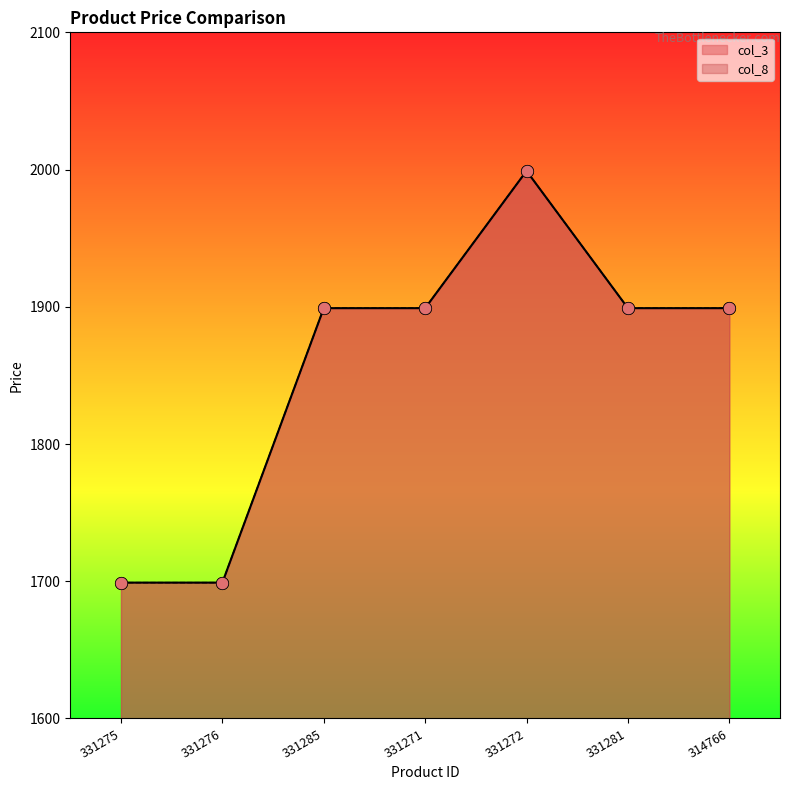

Which series has the largest total across all categories?

col_3